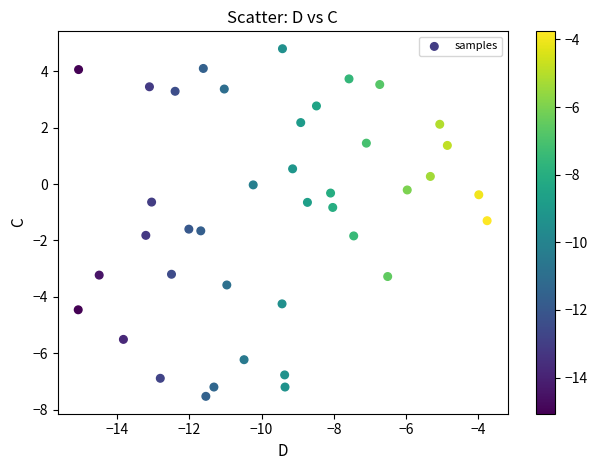

What is the range of X values (max minus min)?

11.3